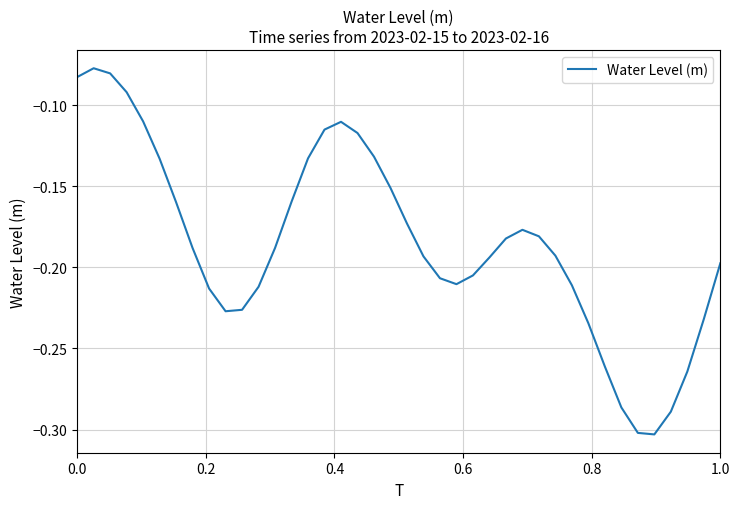

Reading right to left, list all the values displayed in this chart.

-0.2	-0.2	-0.3	-0.3	-0.3	-0.3	-0.3	-0.3	-0.2	-0.2	-0.2	-0.2	-0.2	-0.2	-0.2	-0.2	-0.2	-0.2	-0.2	-0.2	-0.2	-0.1	-0.1	-0.1	-0.1	-0.1	-0.2	-0.2	-0.2	-0.2	-0.2	-0.2	-0.2	-0.2	-0.1	-0.1	-0.1	-0.1	-0.1	-0.1